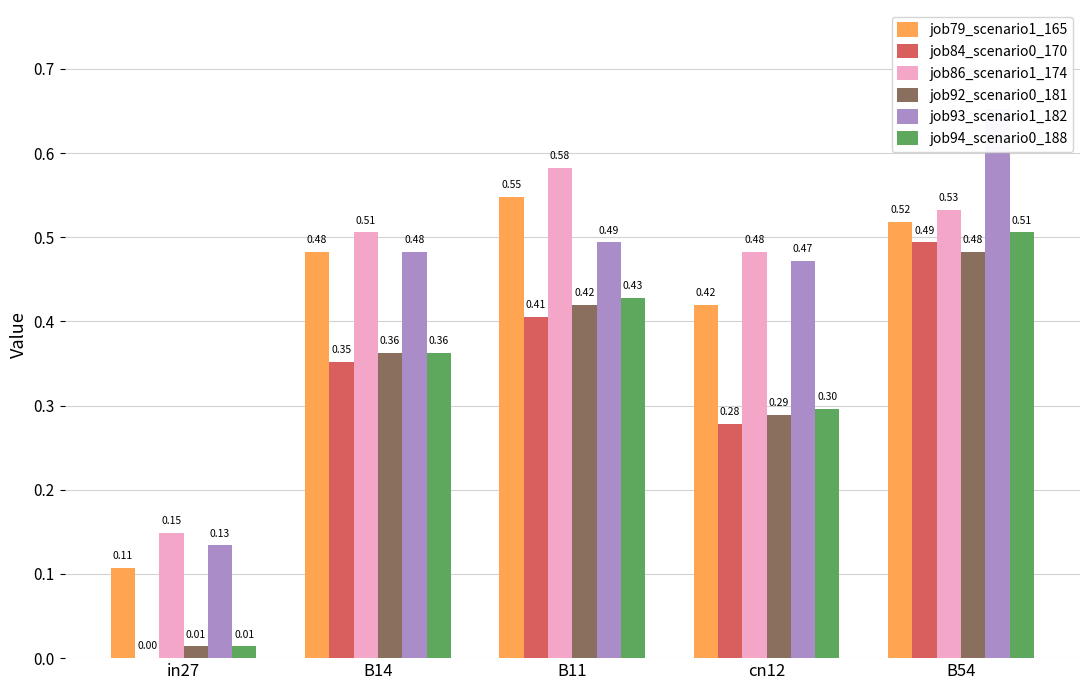

What is the label of the 2nd bar from the right?

cn12